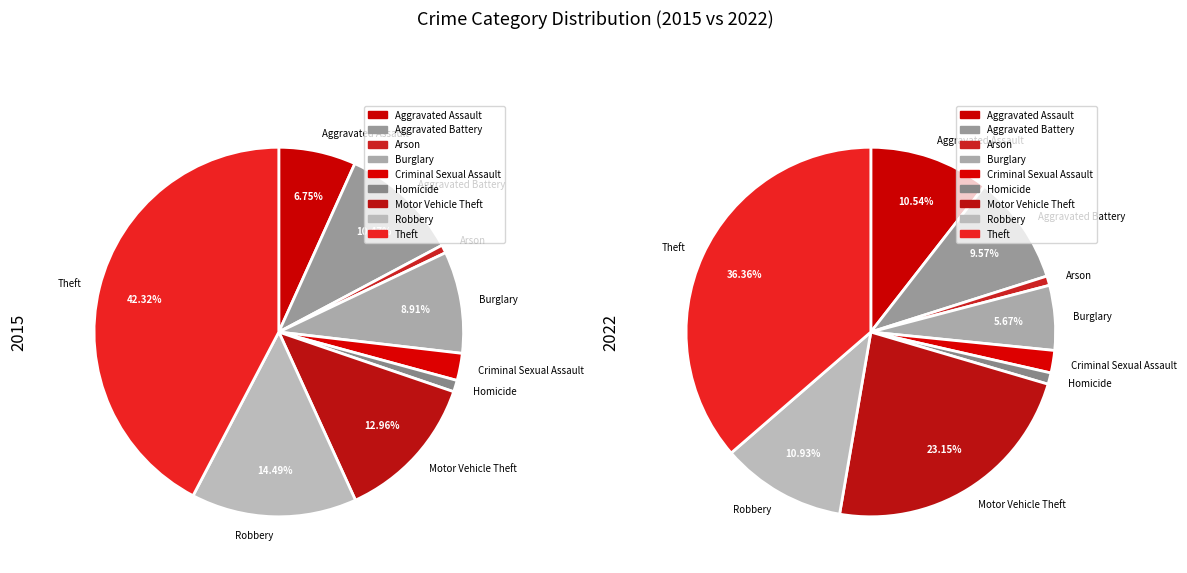

How much of the chart is everything except Criminal Sexual Assault?

97.6%